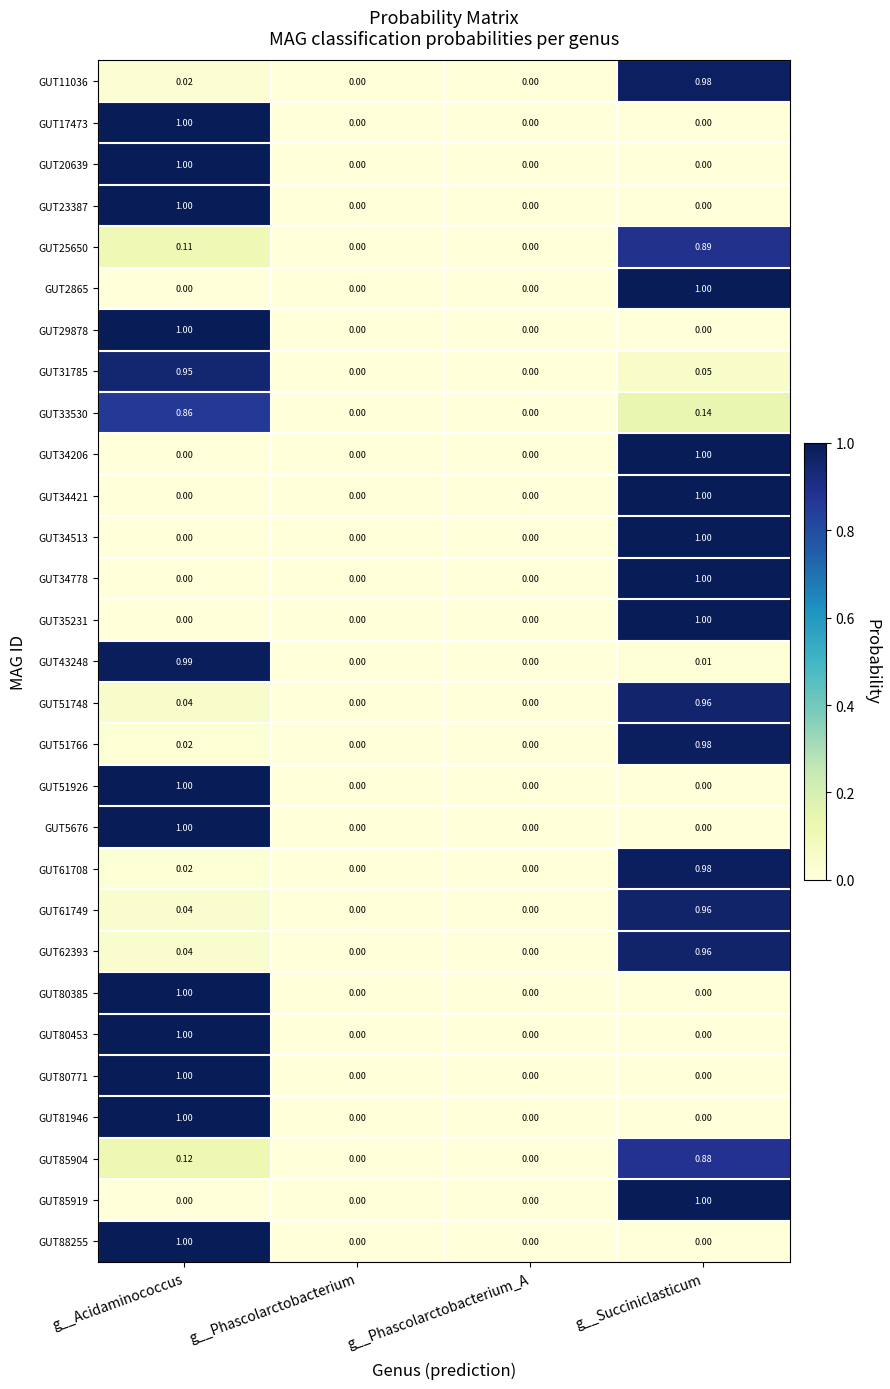

Which category has the highest value in the GUT88255 series?

g__Acidaminococcus